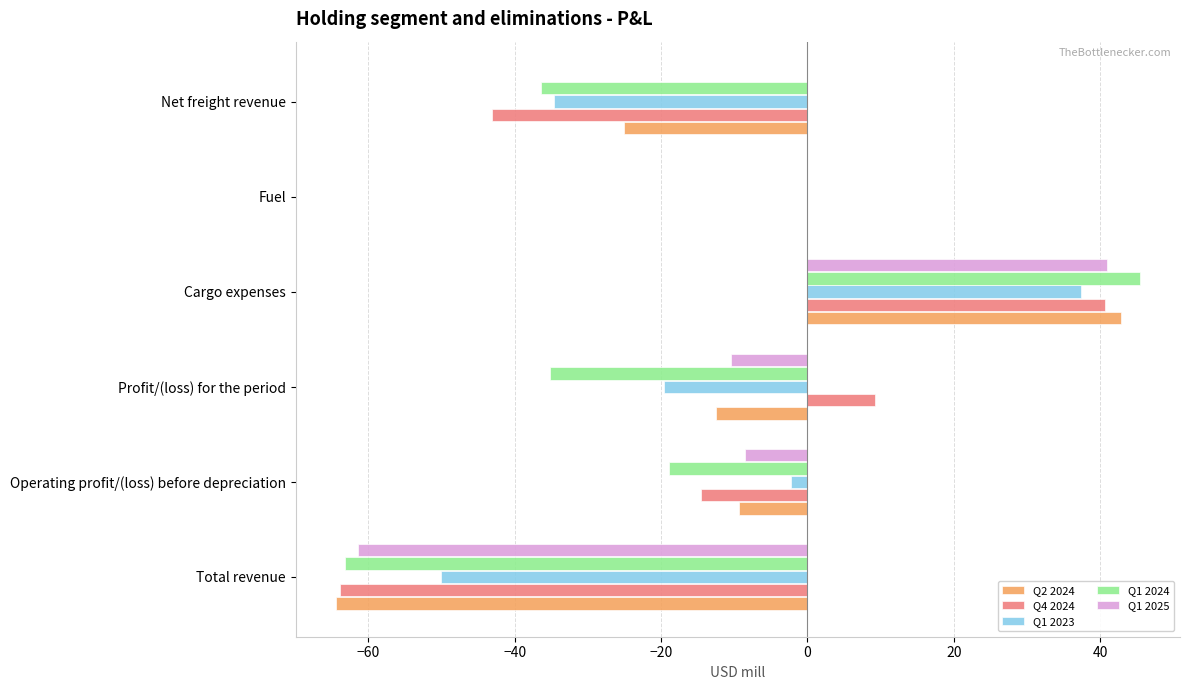

At which category is the sum across all series the highest?

Cargo expenses